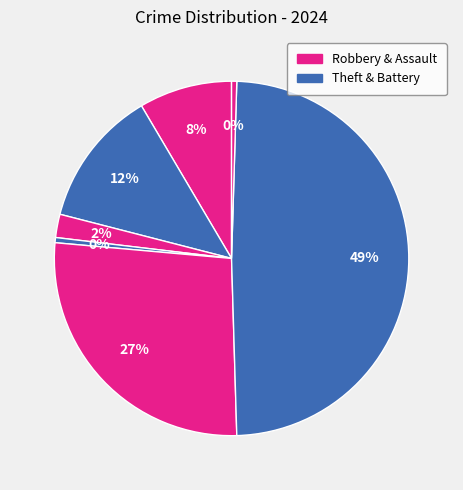

How many slices are in this pie chart?

7